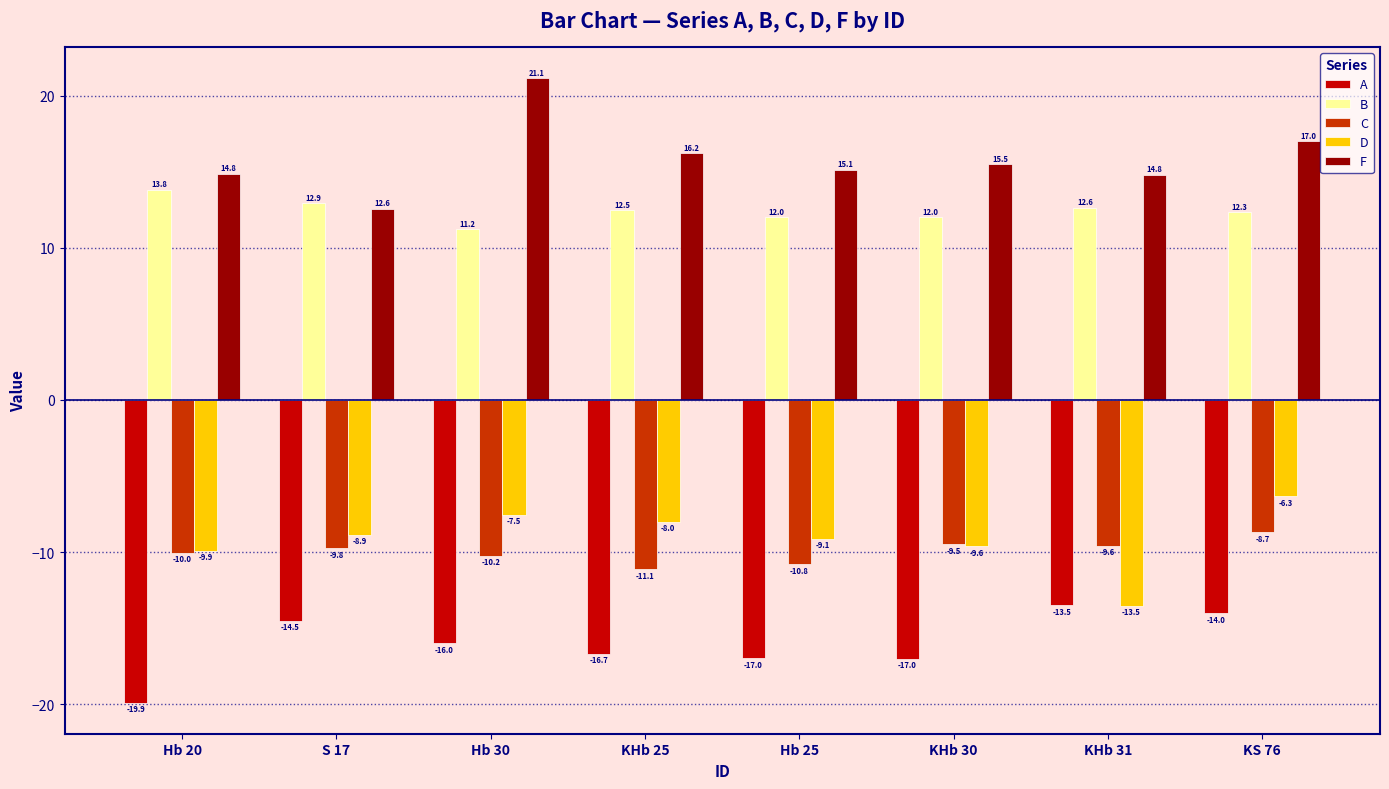

Which series has the largest total across all categories?

F